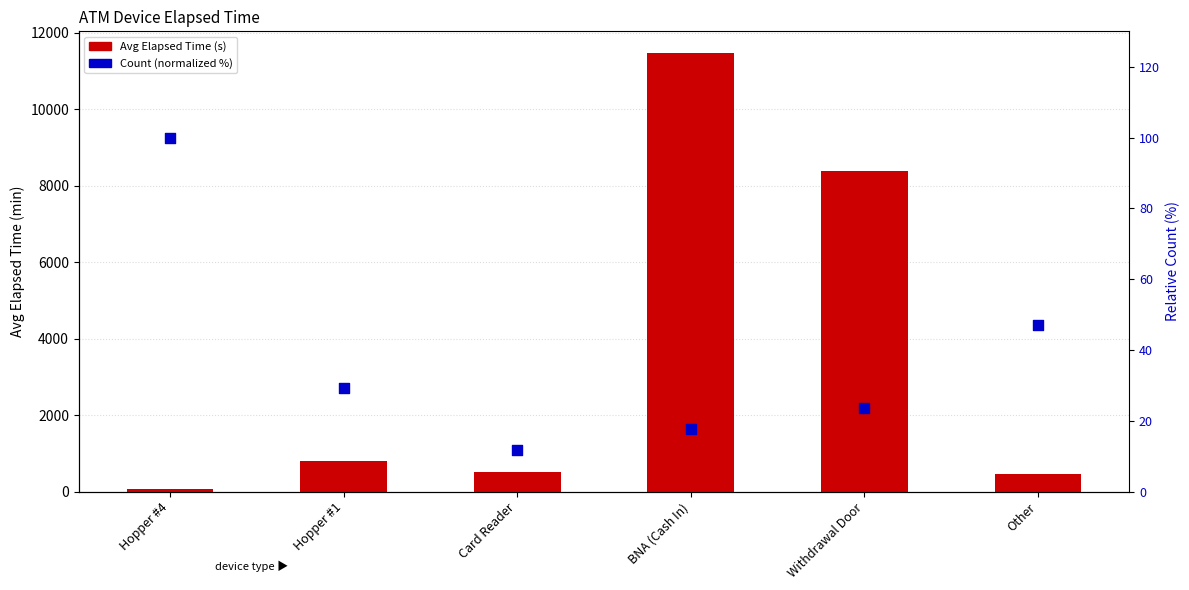

Is the value of Count (normalized %) at Card Reader greater than the value of Avg Elapsed Time at Other?

No